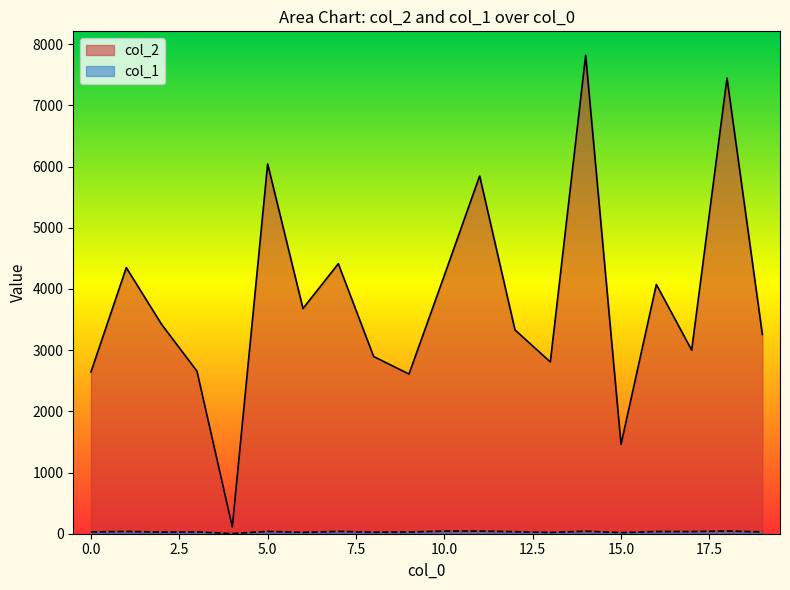

Where is the first local maximum for col_2?

1